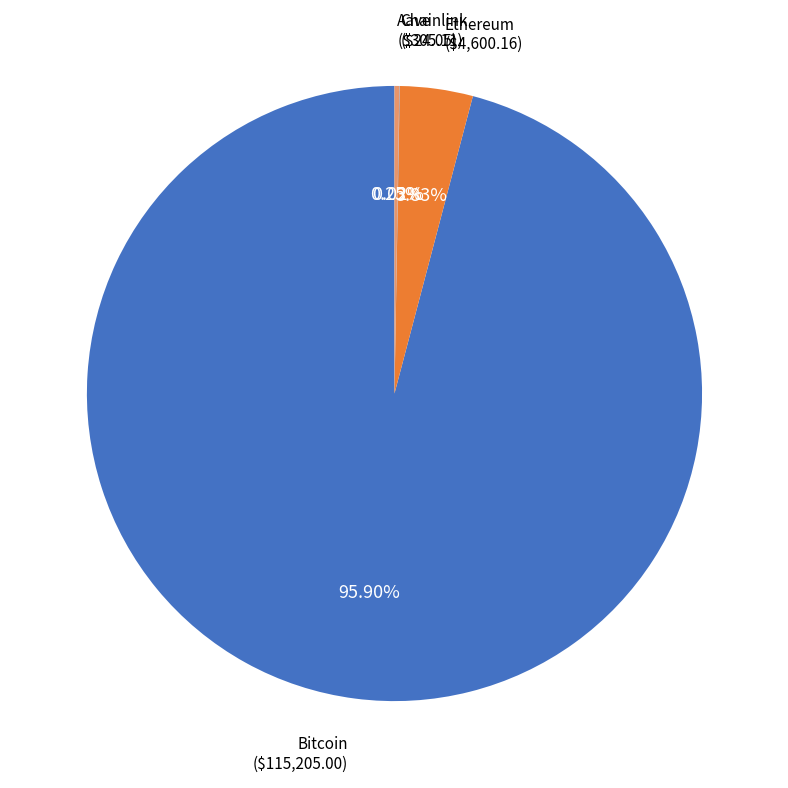

Which slice is the largest?

Bitcoin